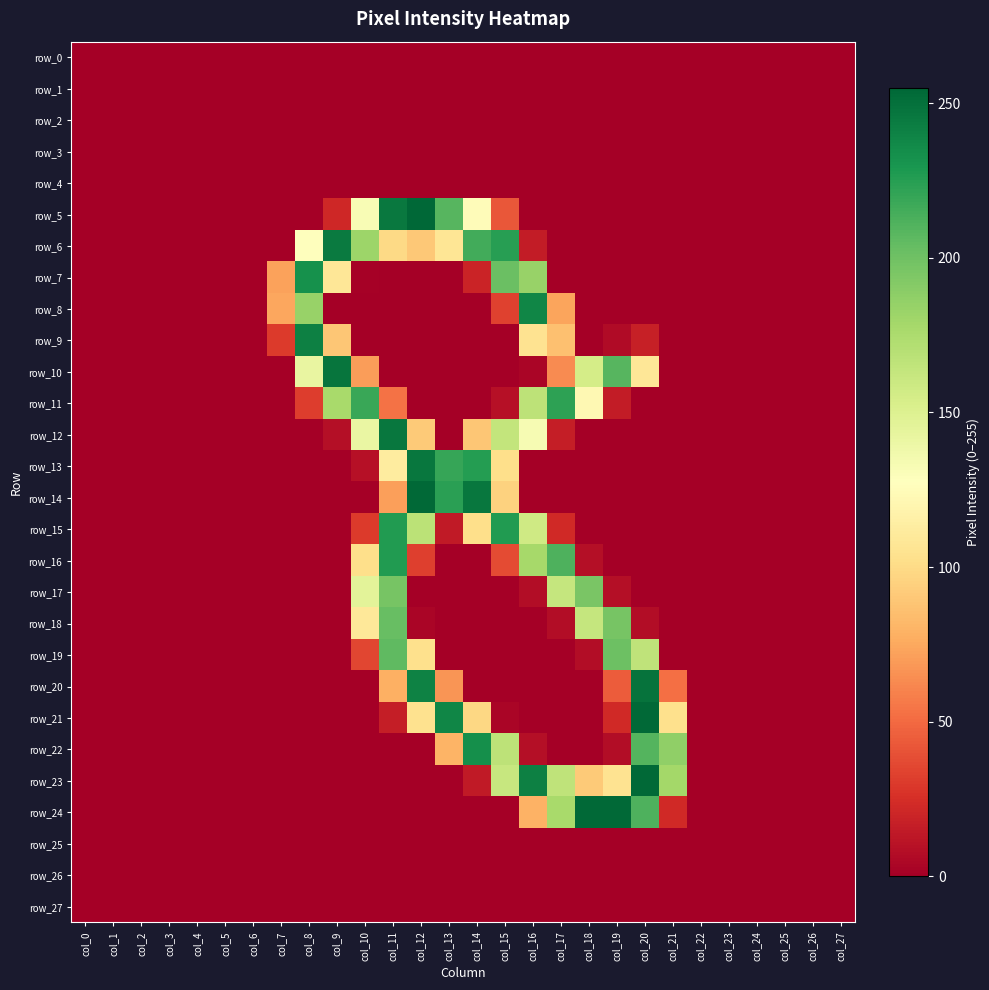

List the series in order of their peak value, lowest first.

row_0, row_1, row_2, row_3, row_4, row_25, row_26, row_27, row_17, row_18, row_19, row_11, row_15, row_16, row_7, row_22, row_8, row_9, row_6, row_12, row_13, row_10, row_20, row_14, row_21, row_23, row_24, row_5